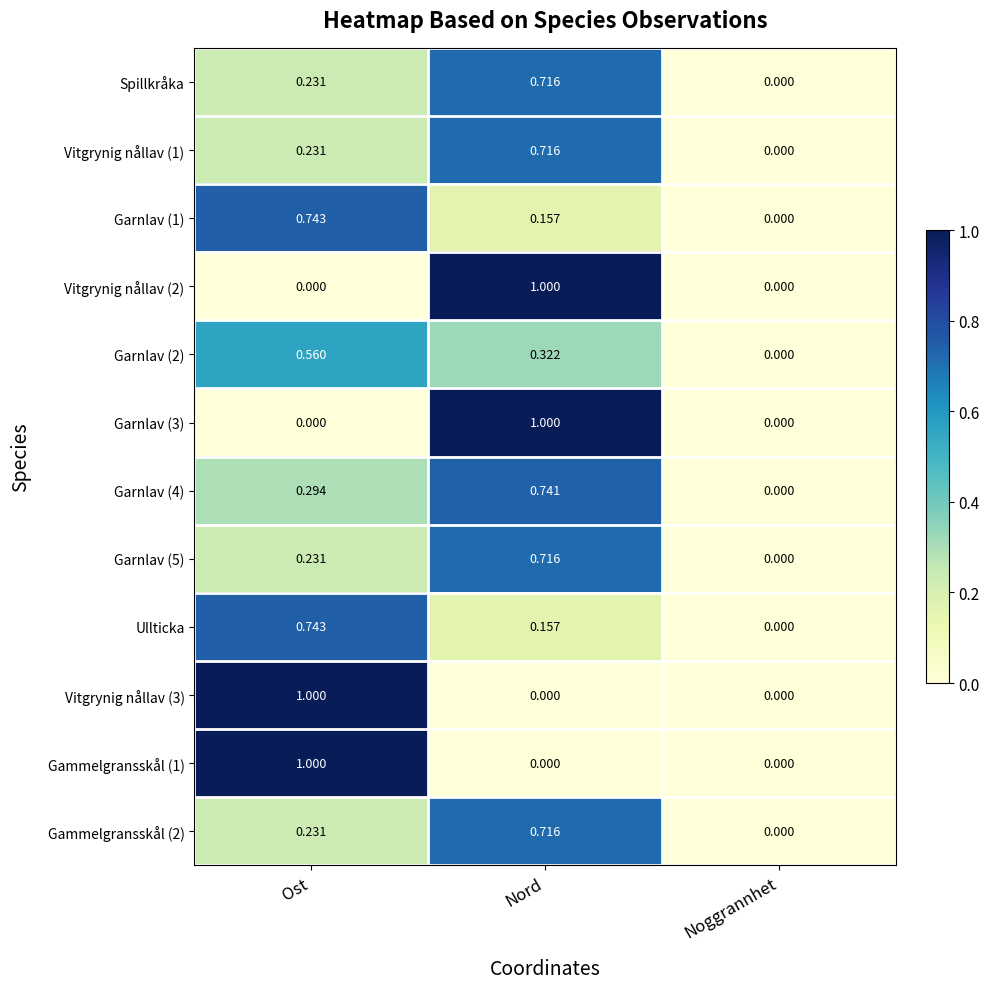

Which category has the lowest value in the Gammelgransskål (2) series?

Noggrannhet